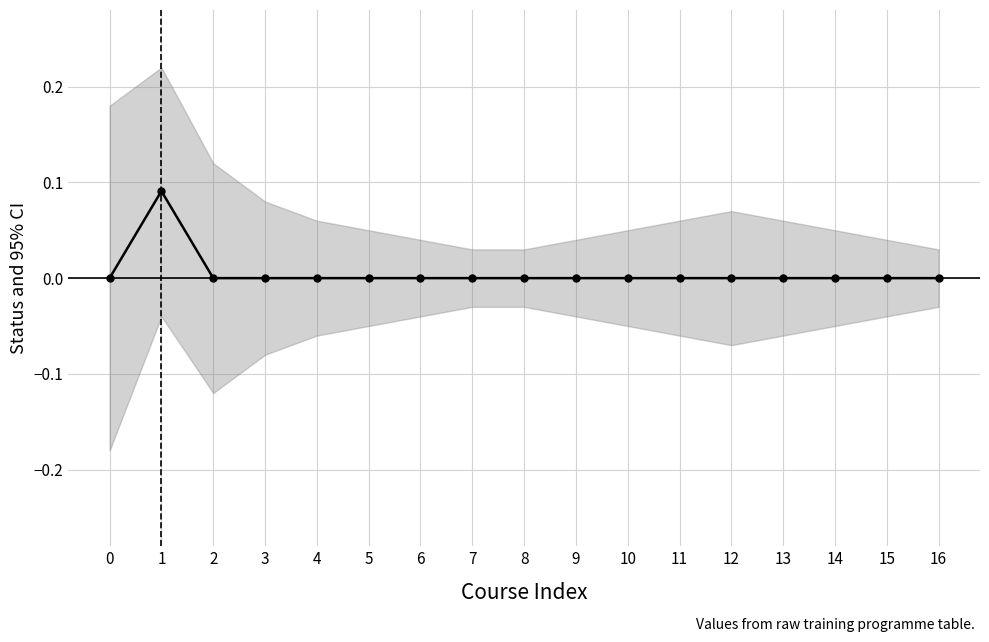

Reading left to right, what are all the values shown in this chart?

0.0	0.1	0.0	0.0	0.0	0.0	0.0	0.0	0.0	0.0	0.0	0.0	0.0	0.0	0.0	0.0	0.0